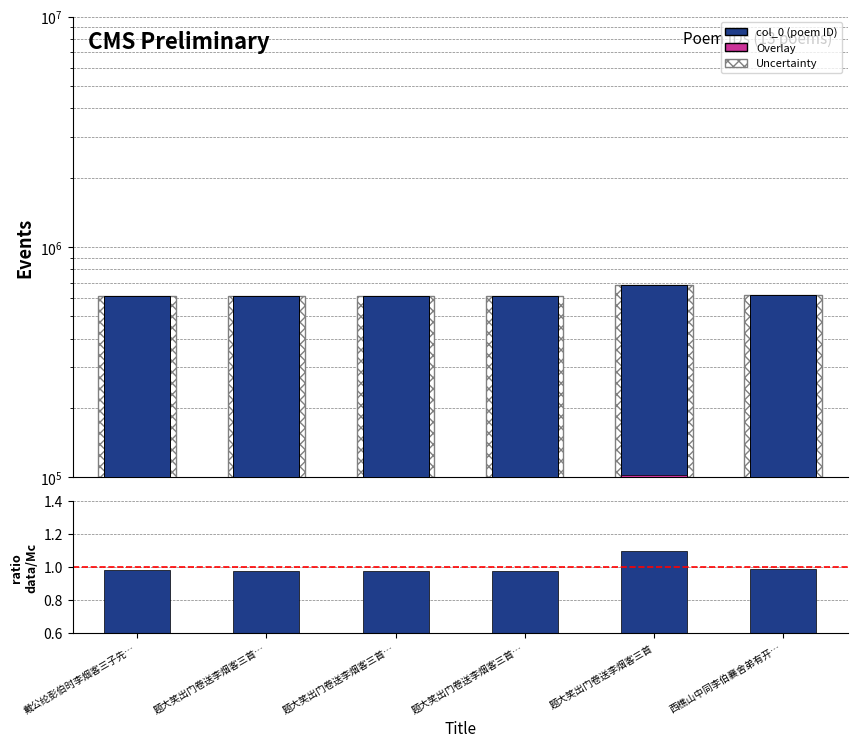

Is it true that Overlay equals 52002.5 at 题大笑出门卷送李烟客三首…?

False